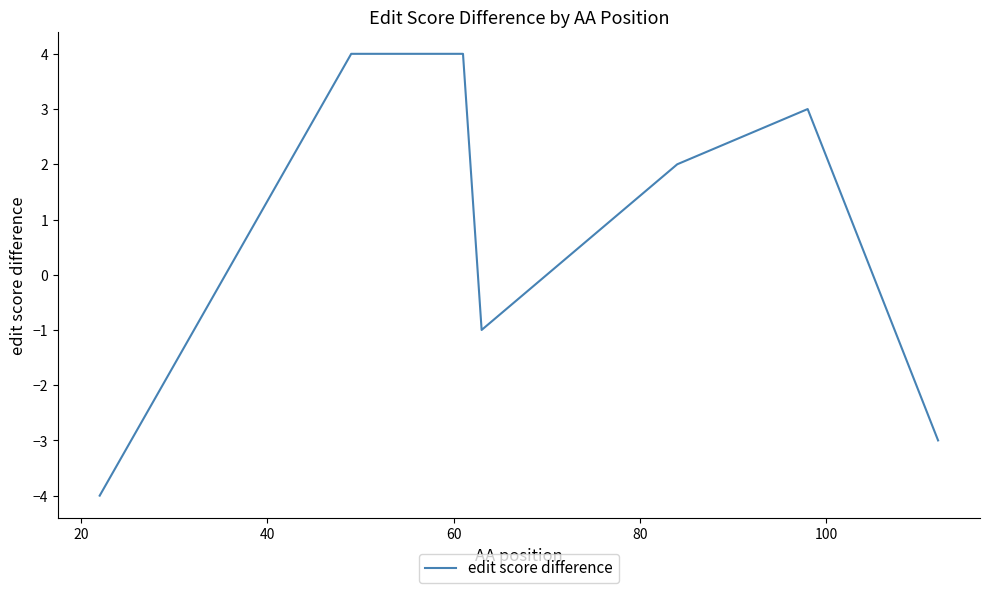

How many series are shown in this chart?

1